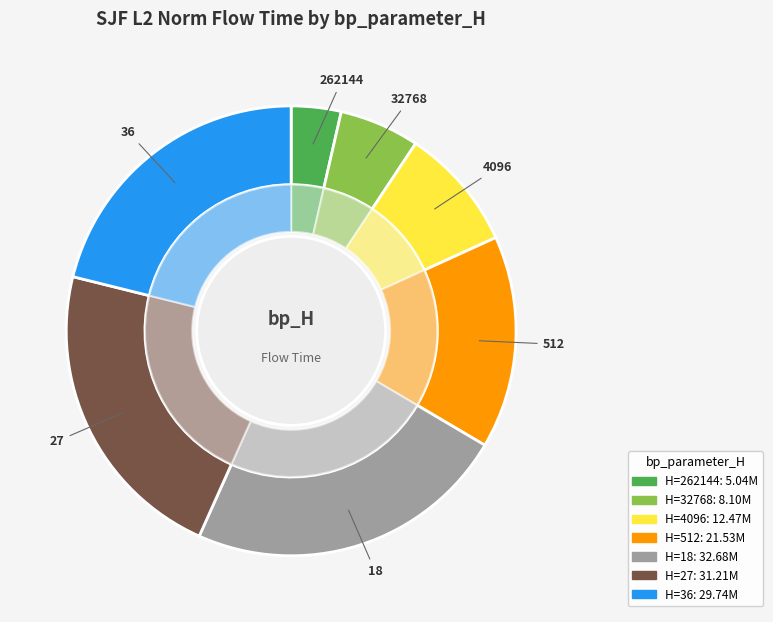

Which slice is the smallest?

262144